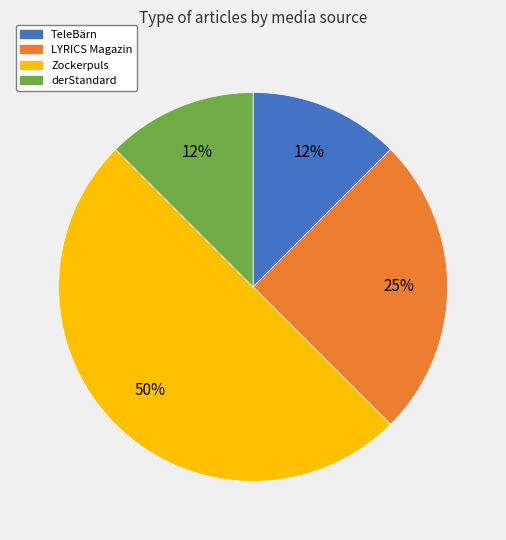

To the nearest percent, what percentage of the pie is LYRICS Magazin?

25%